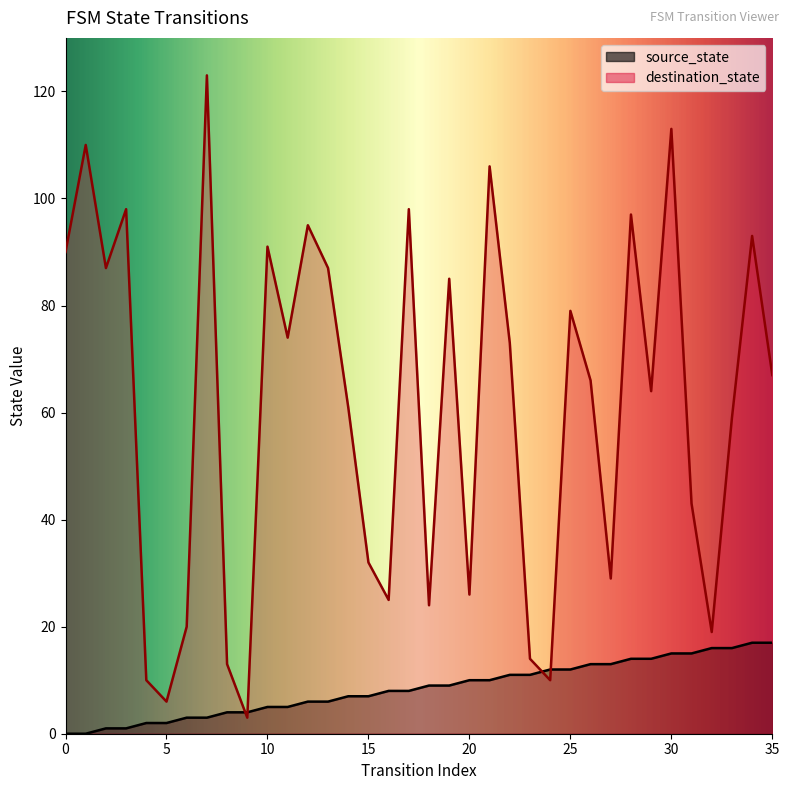

The value of destination_state at 9 is 1. True or false?

False